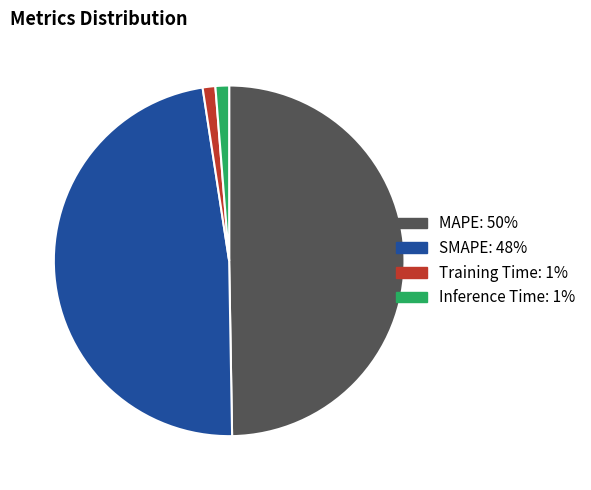

Is Inference Time the majority of the pie?

No